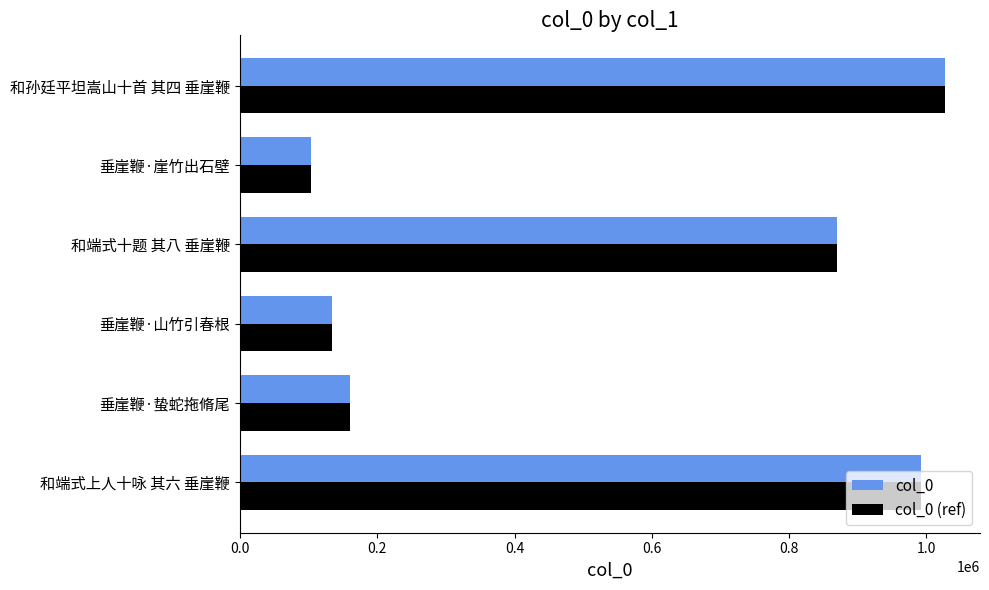

How many categories are shown in the chart?

6